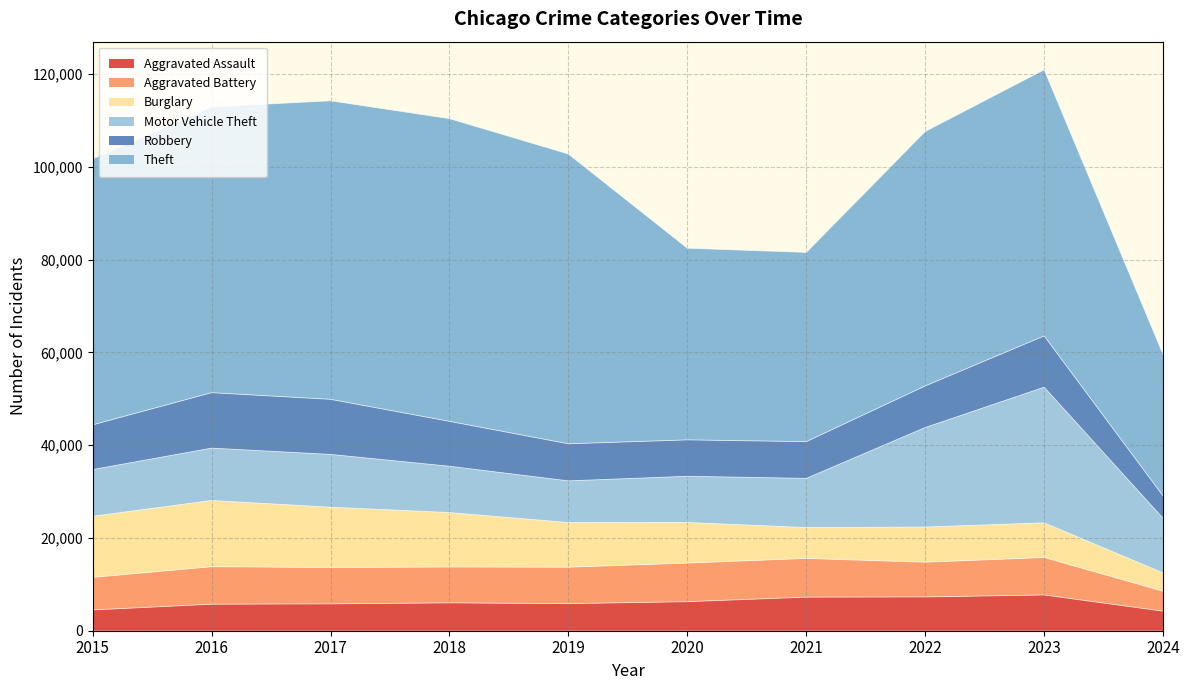

Between 2017 and 2020, which series saw the biggest shift?

Theft